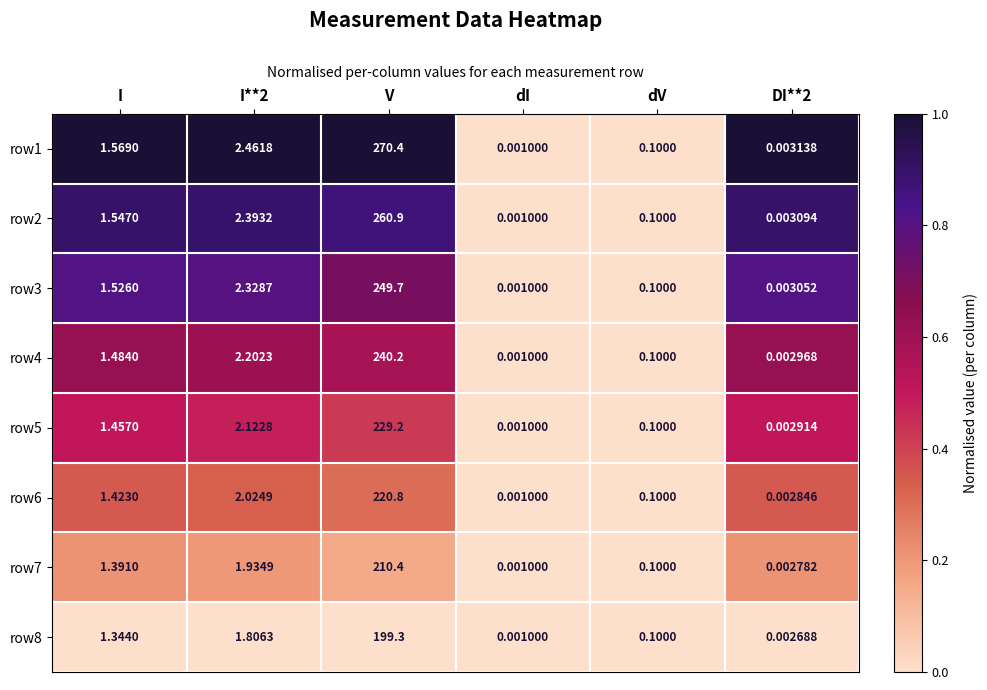

At which category does the chart reach its peak across all series?

V